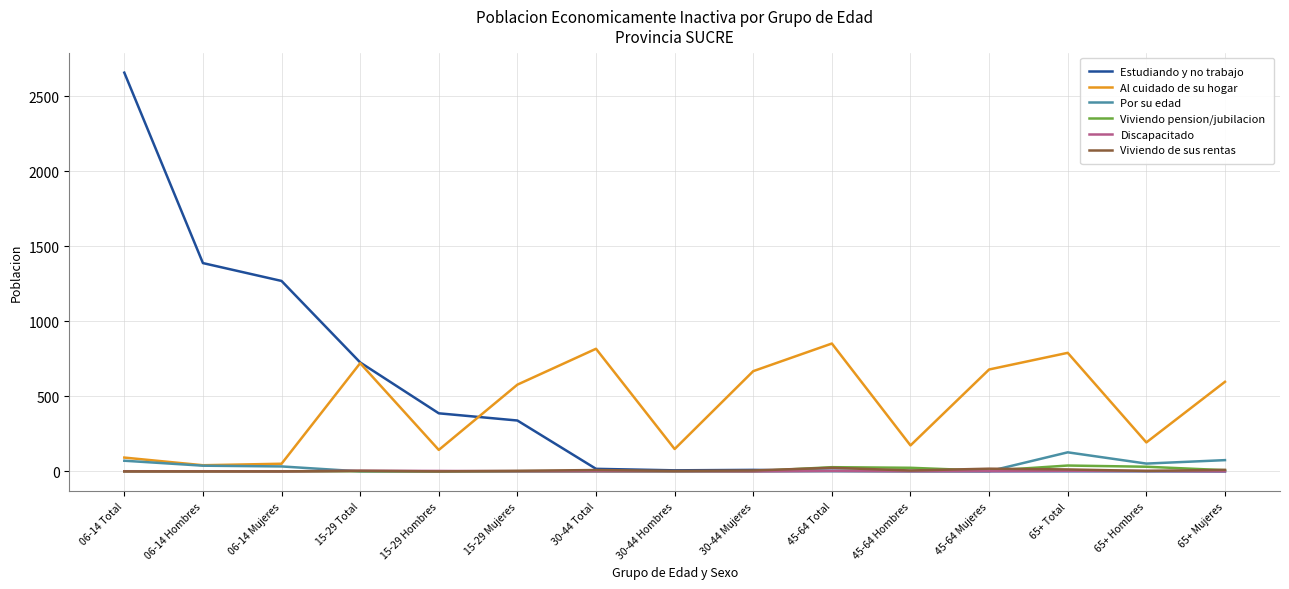

True or false: Viviendo pension/jubilacion has a value of 31 at 65+ Hombres.

True